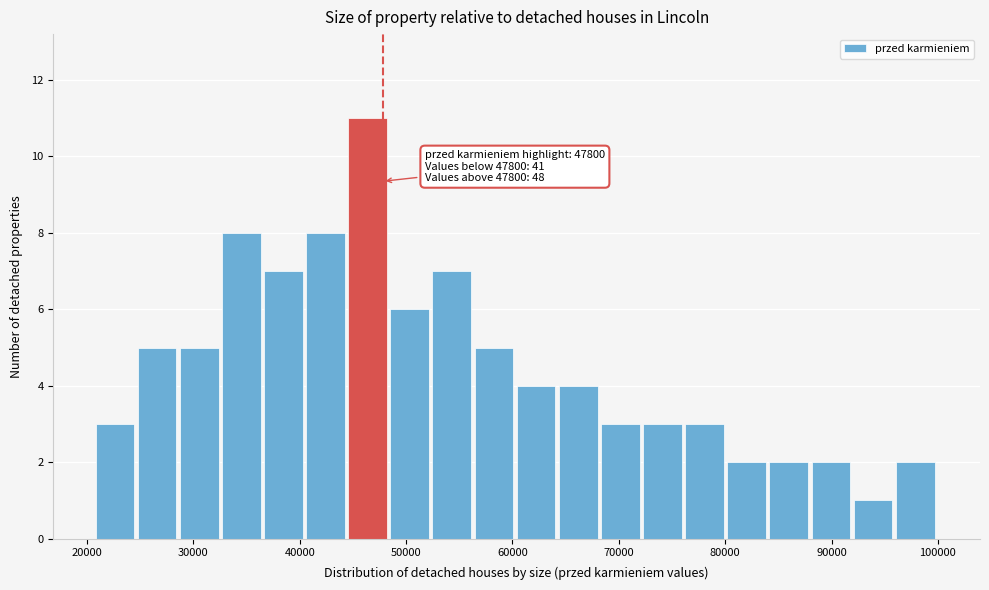

Around what value on the x-axis is the tallest bar? Give the approximate position of its centre, as read against the axis.

46000